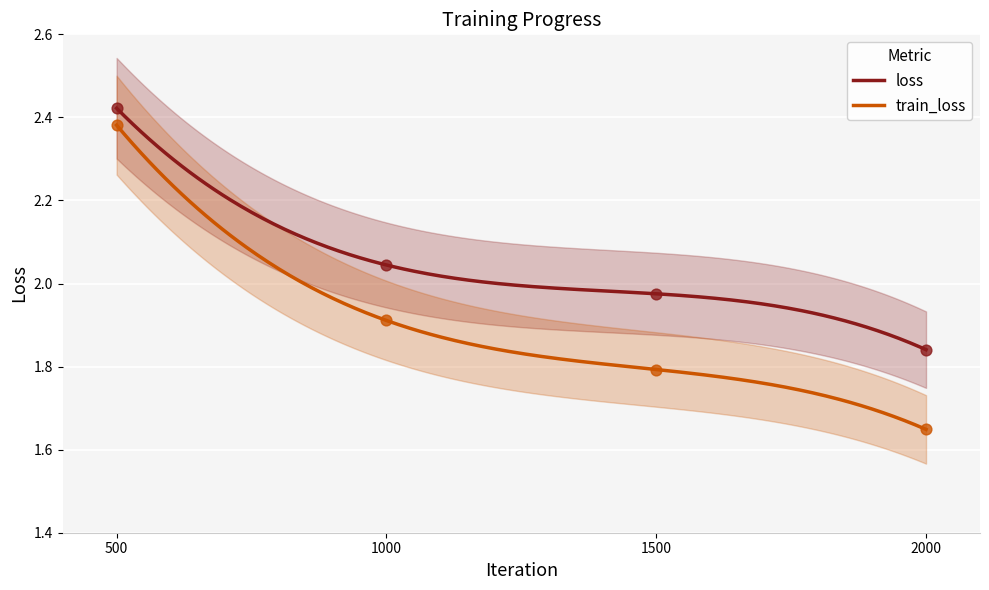

At which category is the sum across all series the highest?

500